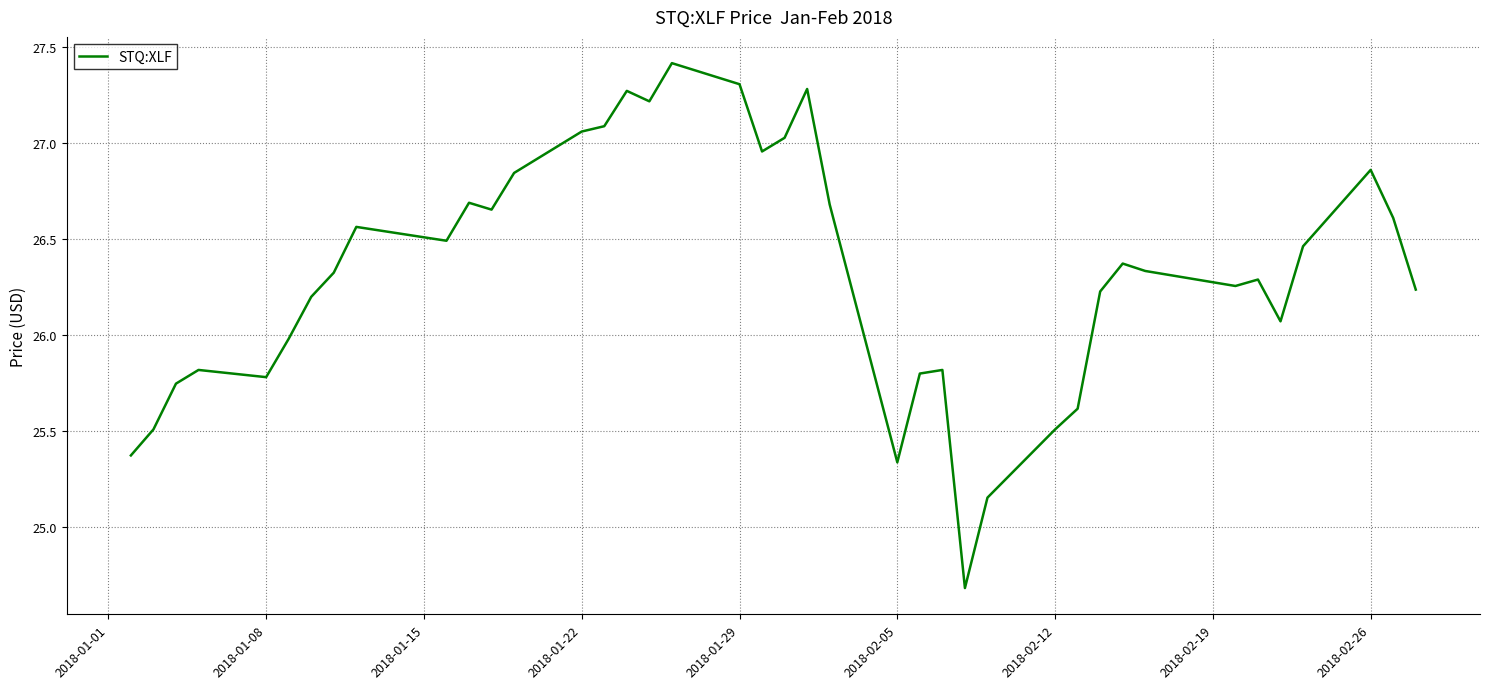

What is the minimum value shown in the chart?

24.7